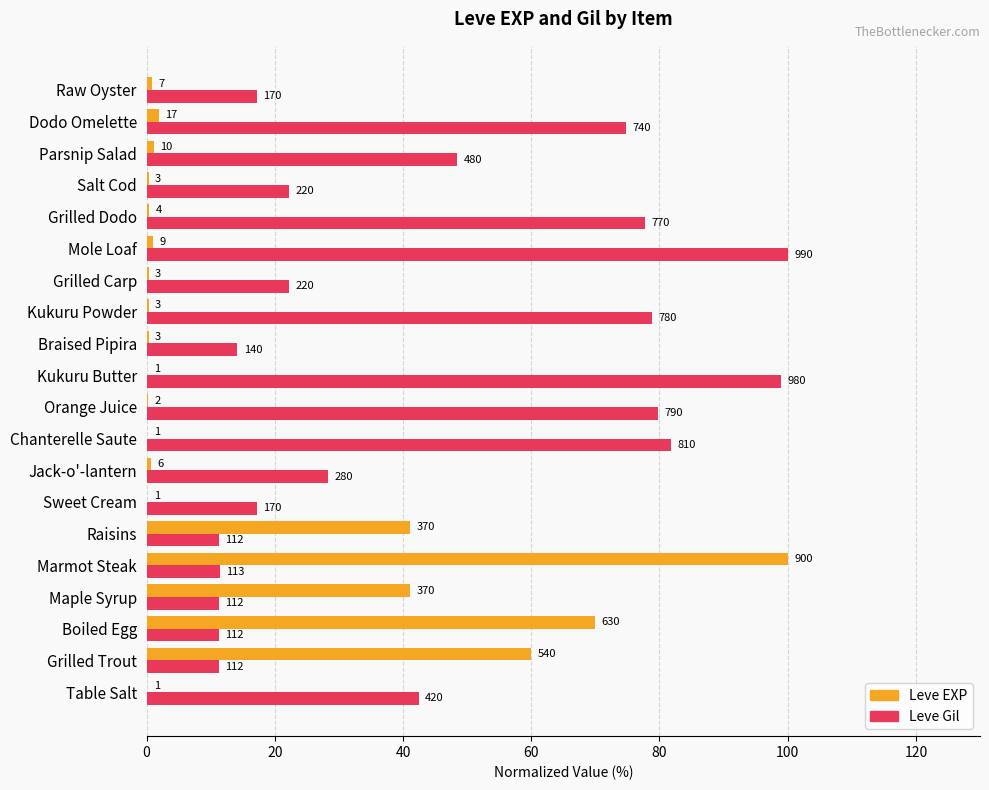

What are all the series names shown in the legend?

Leve EXP, Leve Gil